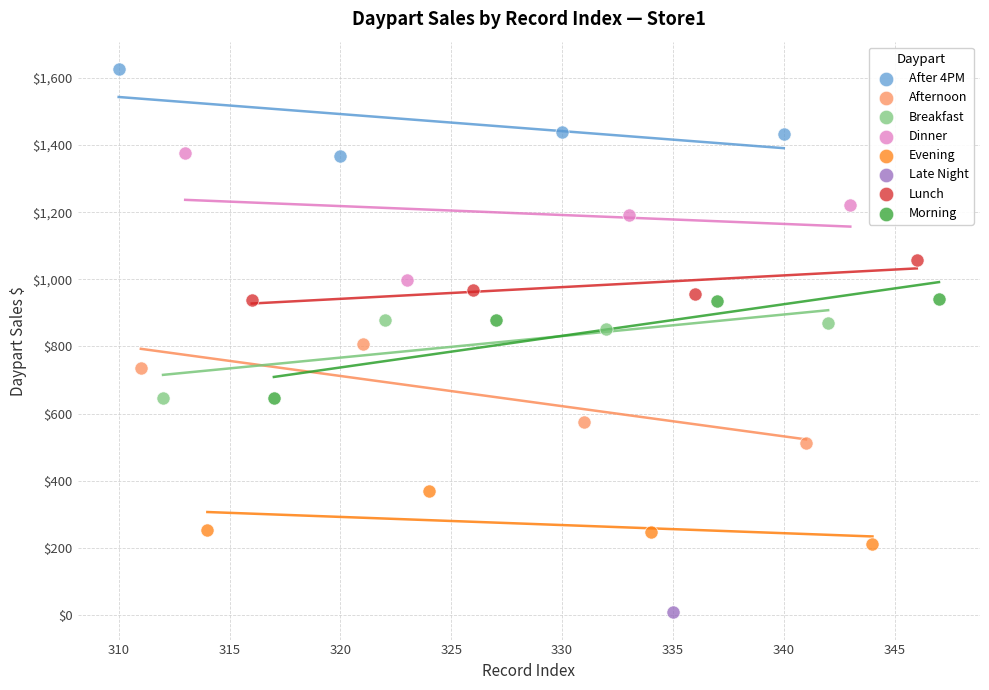

What are all the series names shown in the legend?

After 4PM, Afternoon, Breakfast, Dinner, Evening, Late Night, Lunch, Morning